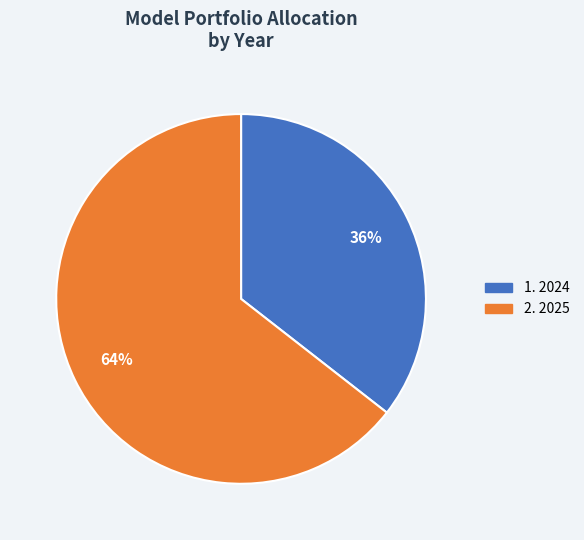

Does any single category account for the majority?

Yes